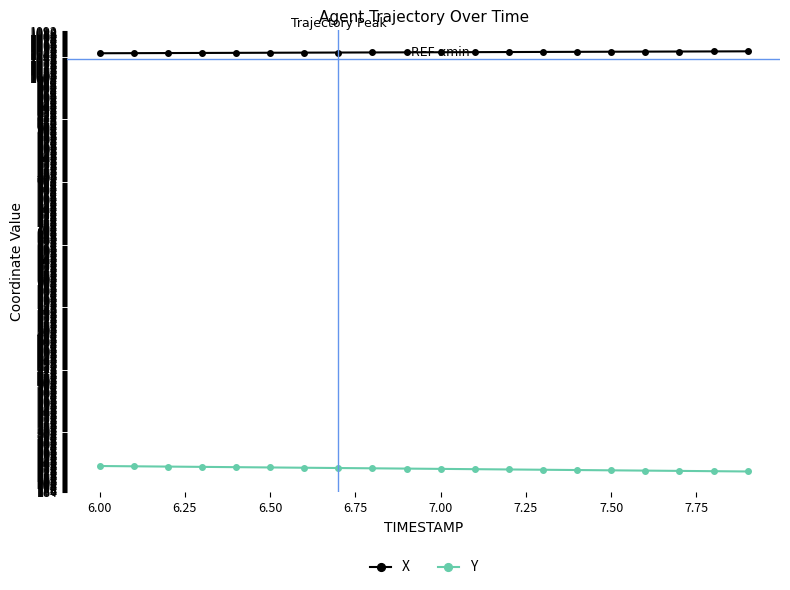

What is the highest value of the Y series?

236.0